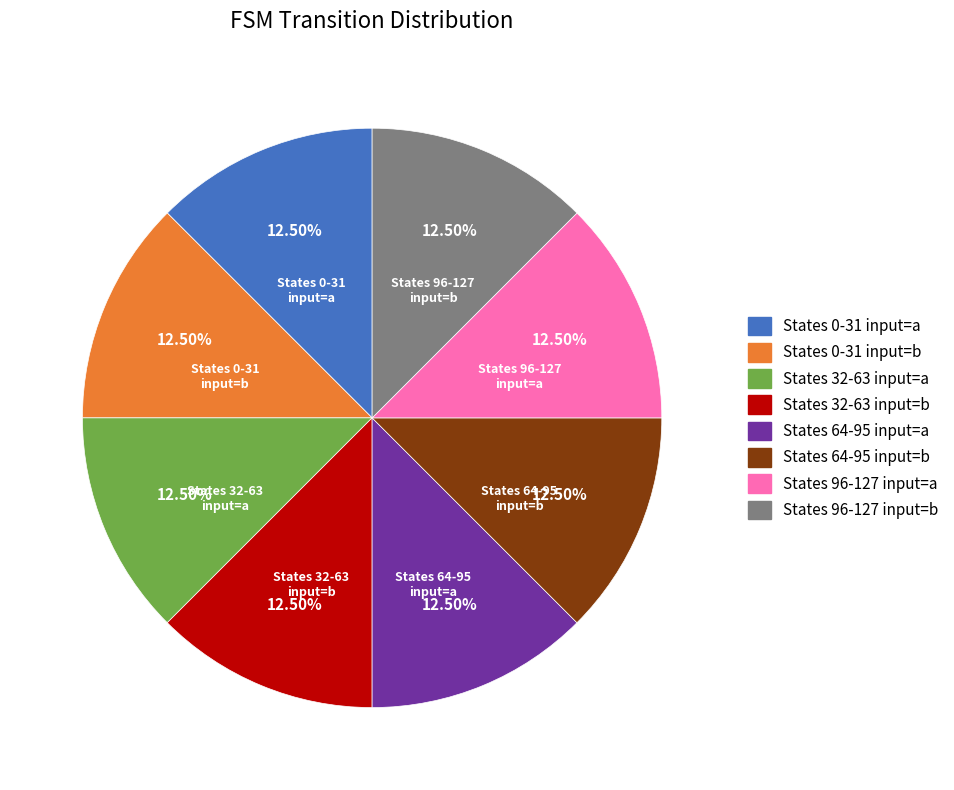

Is there any slice that represents more than half of the pie?

No